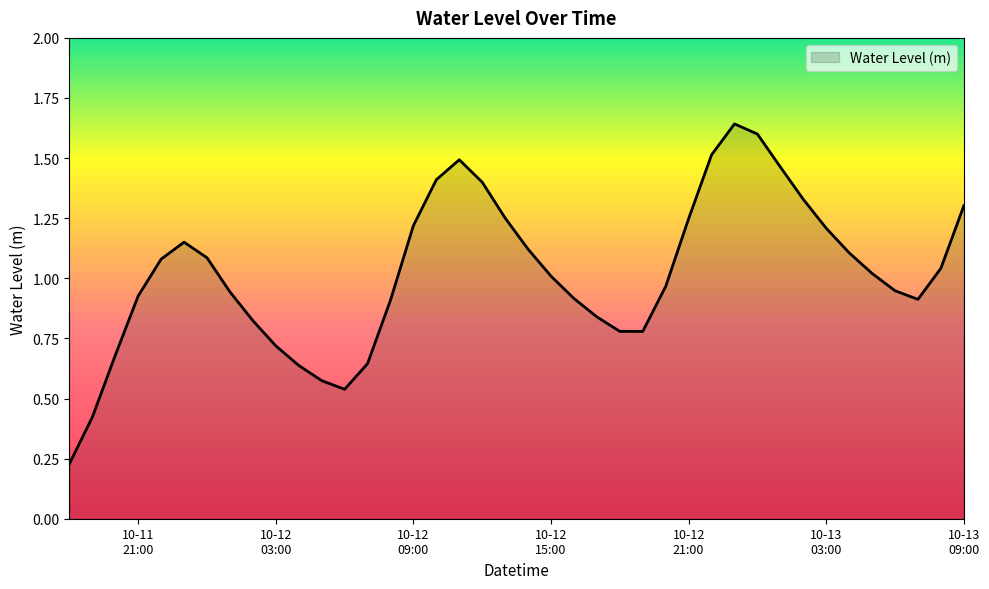

Does the chart display data point markers on the line(s)?

No